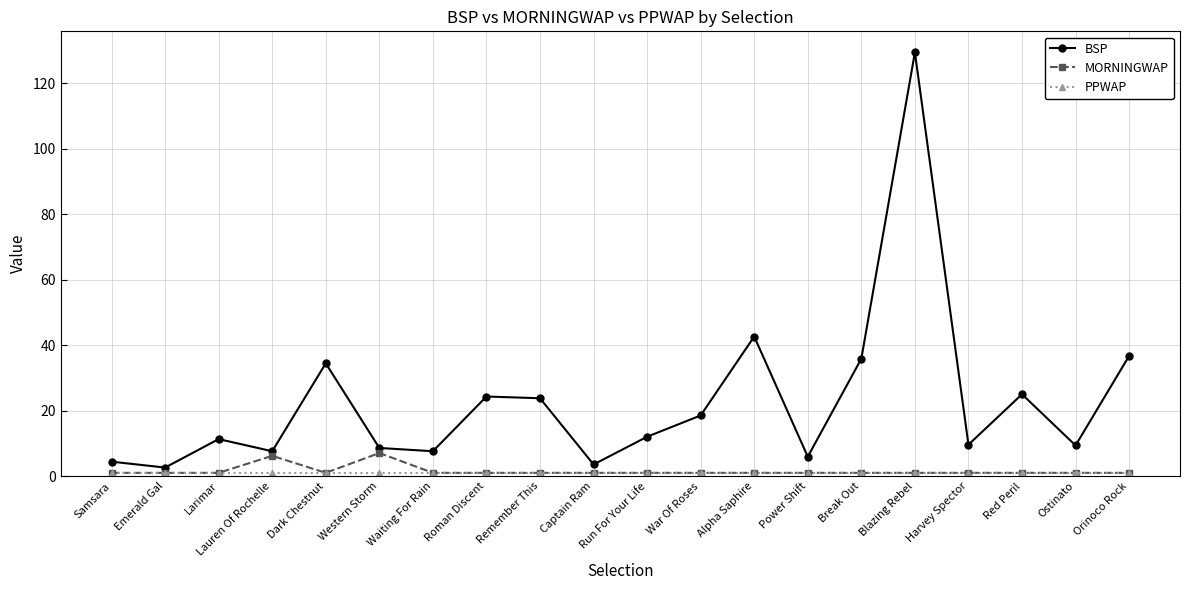

Where is BSP nearest to the value 65?

Alpha Saphire